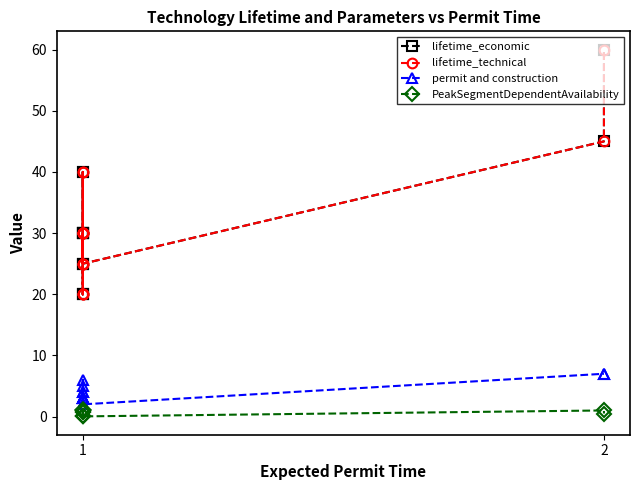

Count the number of data series in this chart.

4